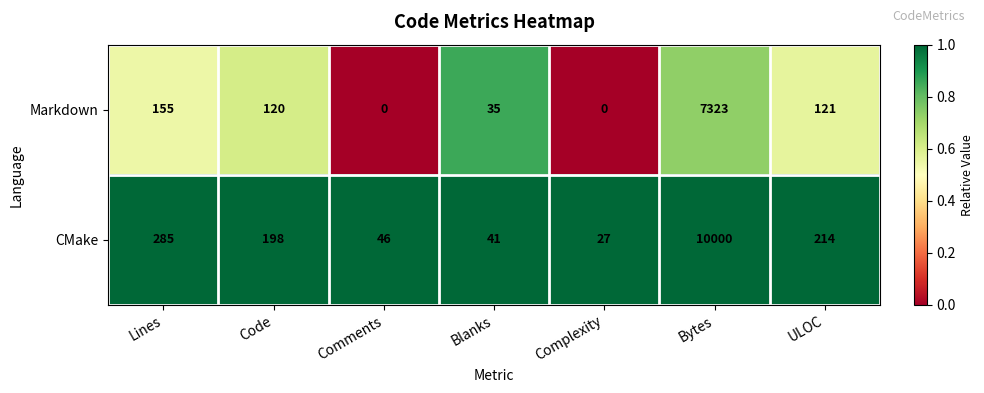

What is the total value across all series at Comments?

46